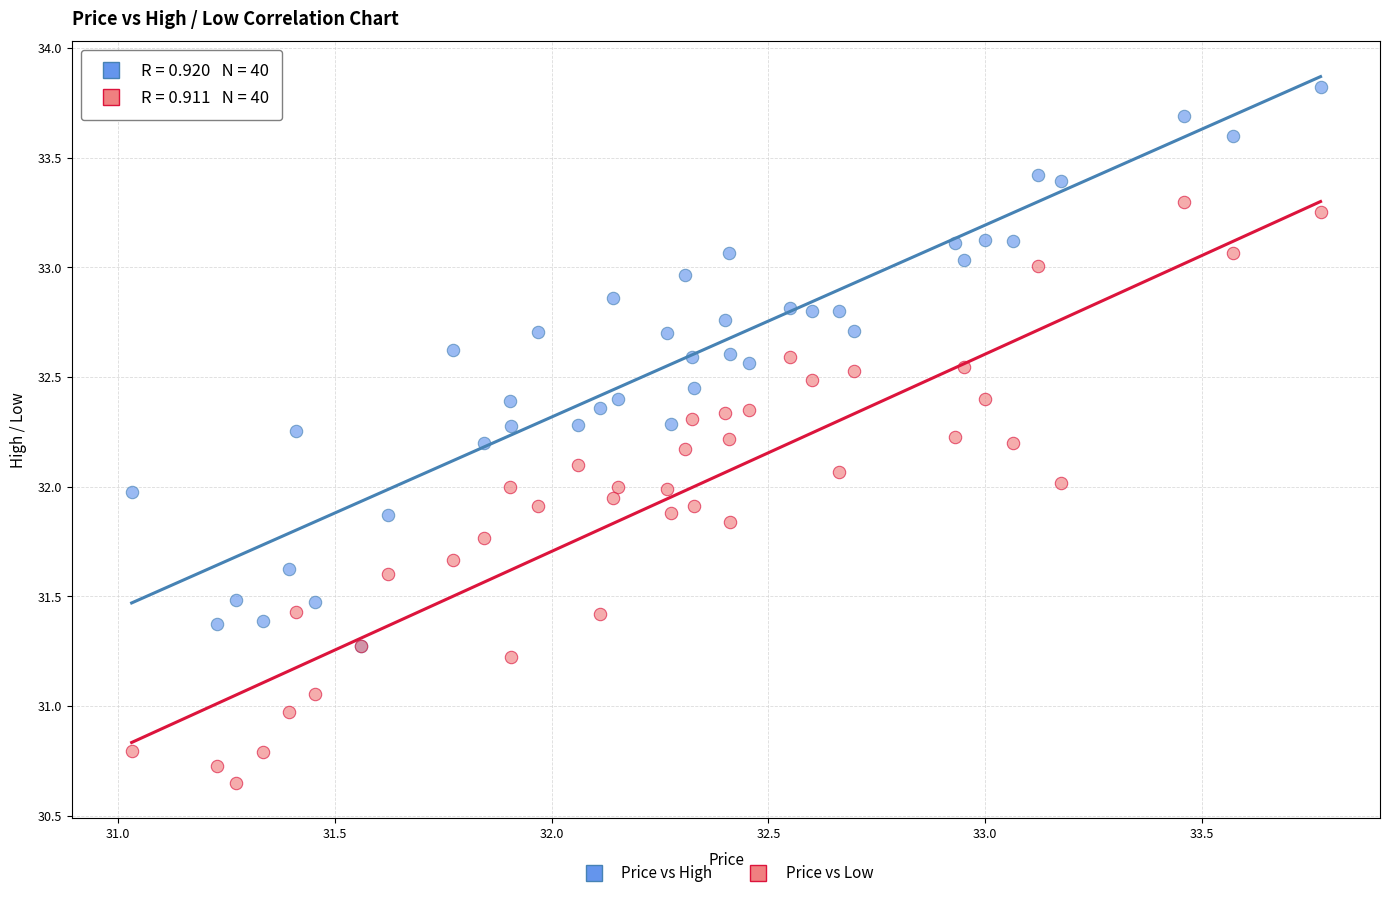

What are all the series names shown in the legend?

Price vs High, Price vs Low